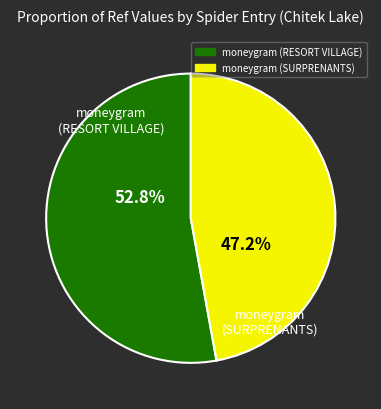

What is the ratio of the value at moneygram (RESORT VILLAGE) to the value at moneygram (SURPRENANTS)?

1.1